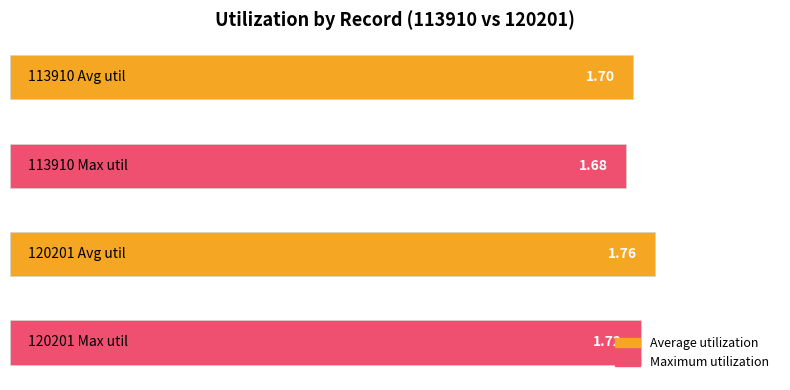

Reading right to left, list all the values displayed in this chart.

Average utilization: 1.8	1.7
Maximum utilization: 1.7	1.7